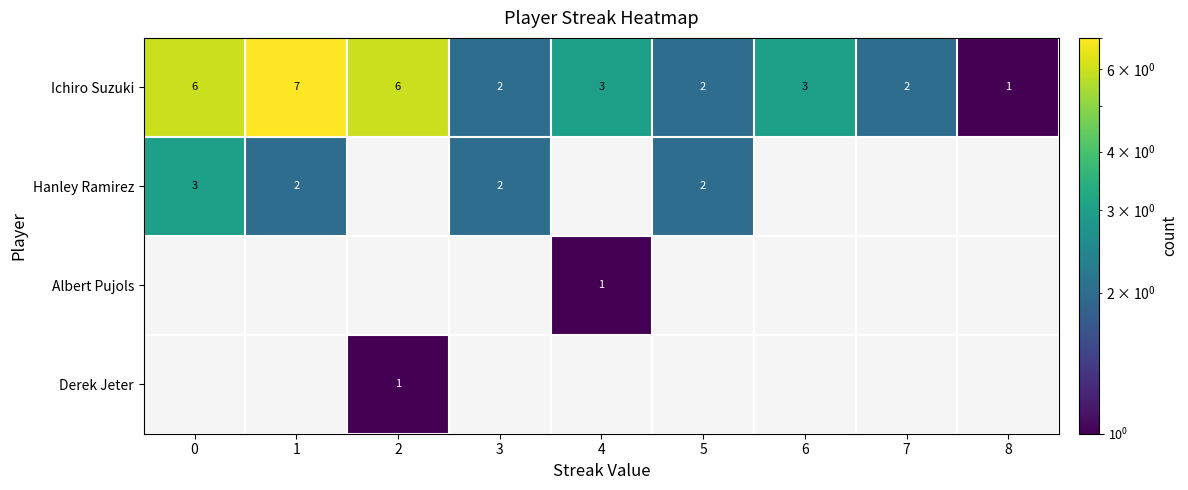

At how many categories does at least one series exceed 3?

3